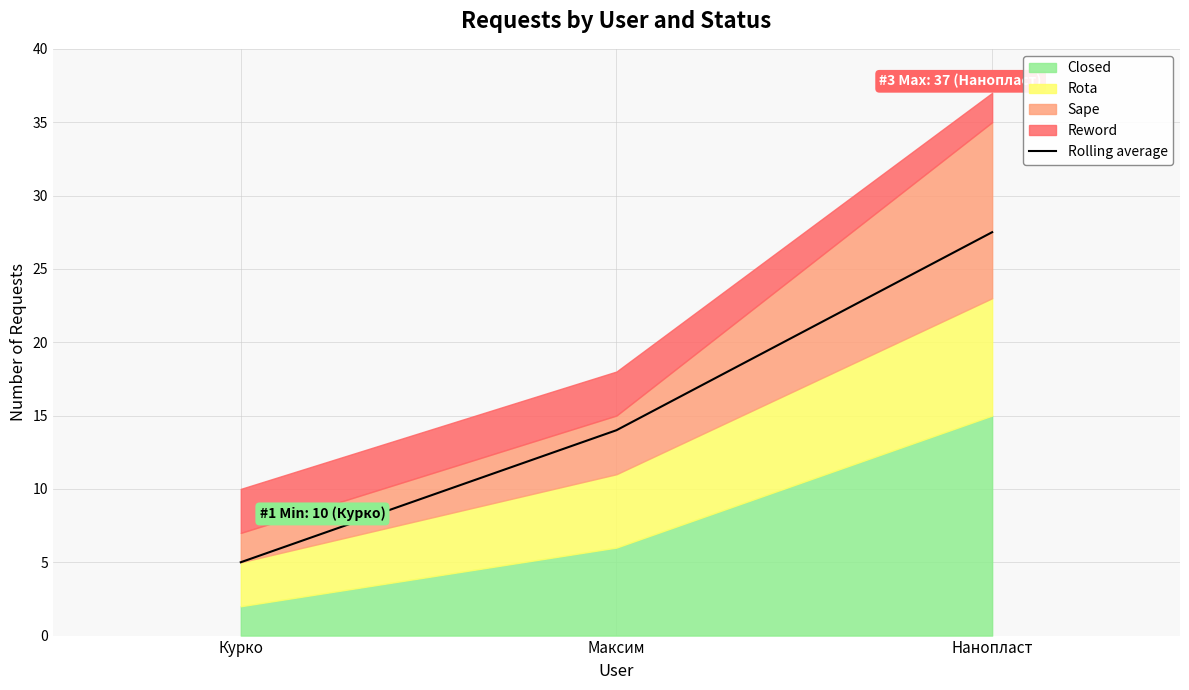

How many values are below 14?

1